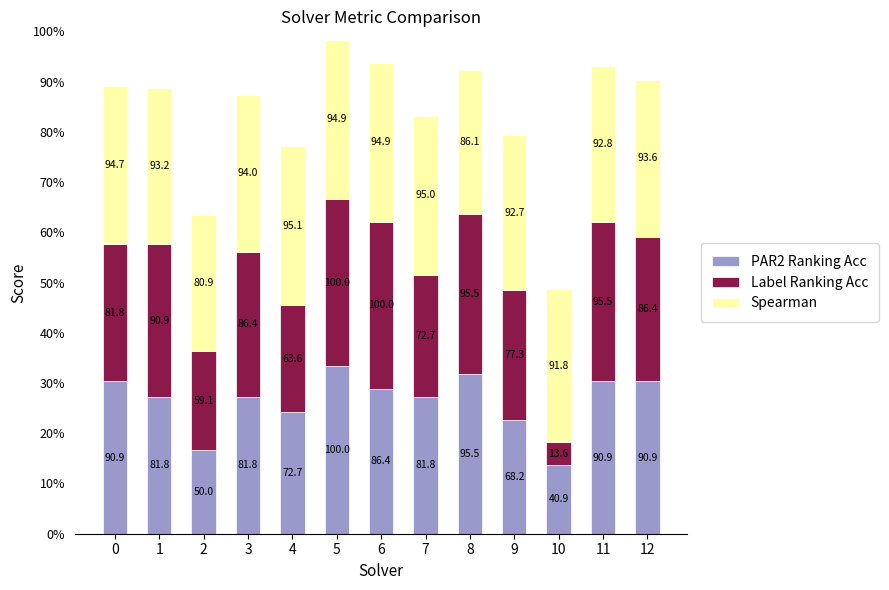

The value of Spearman at 9 is 0.9. True or false?

True